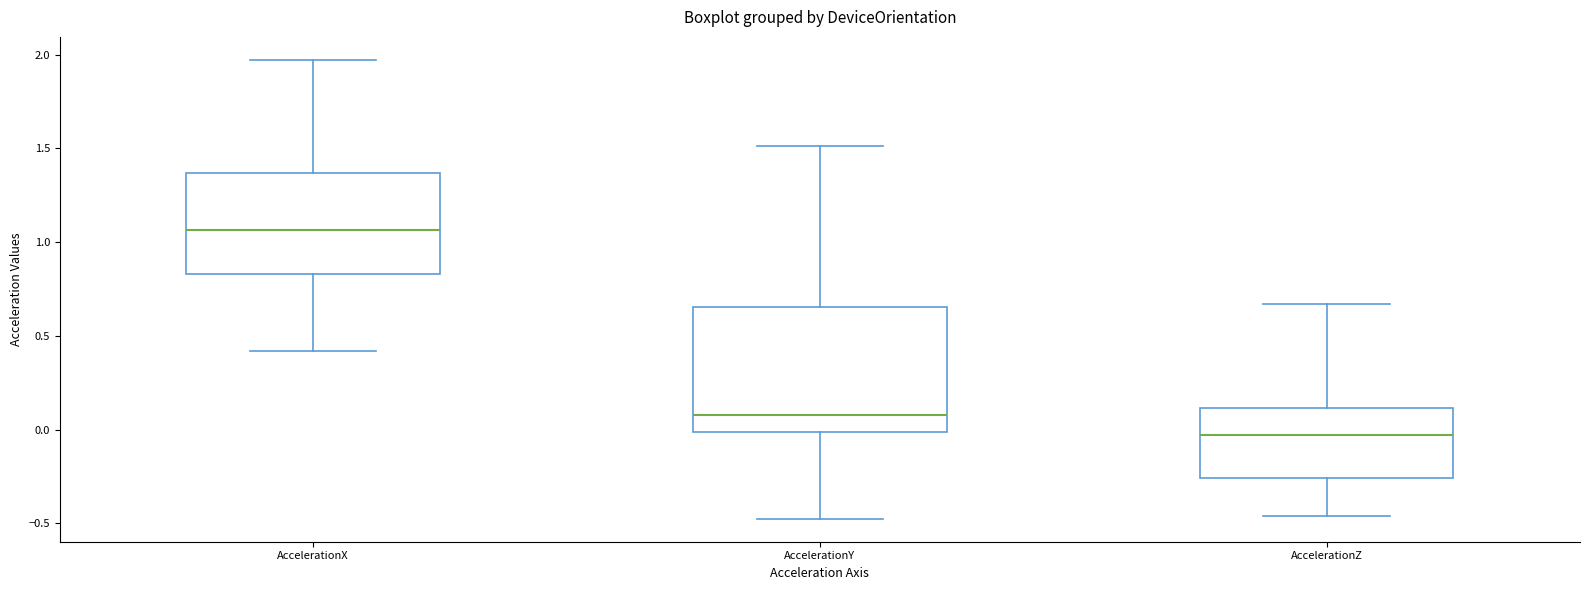

Comparing the boxes themselves (not the whiskers), which one is the tallest?

AccelerationY